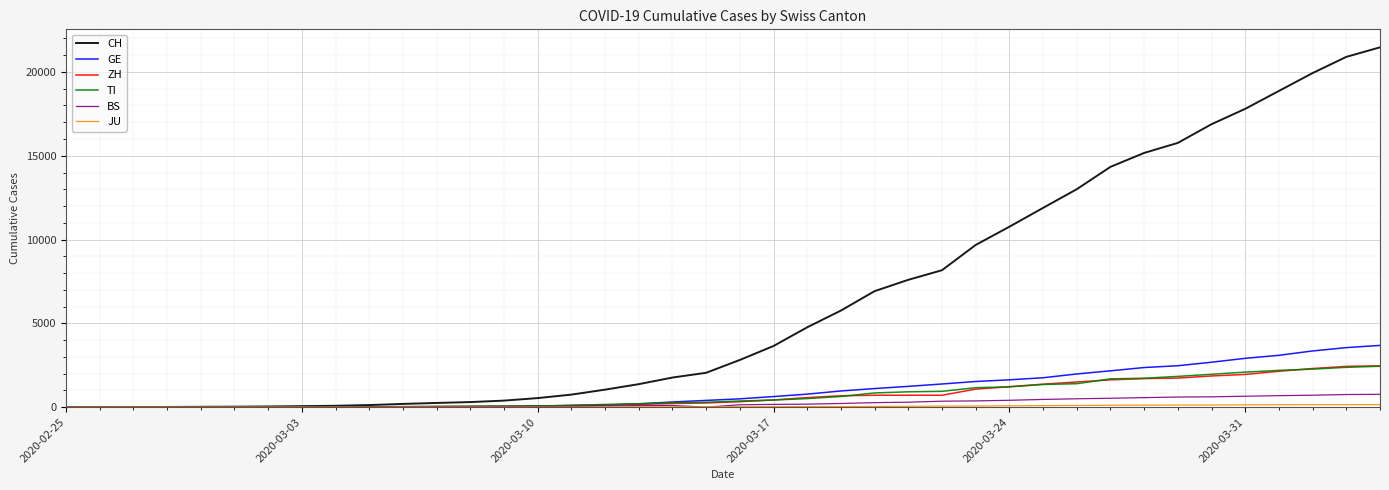

What is the maximum value shown in the chart?

21469